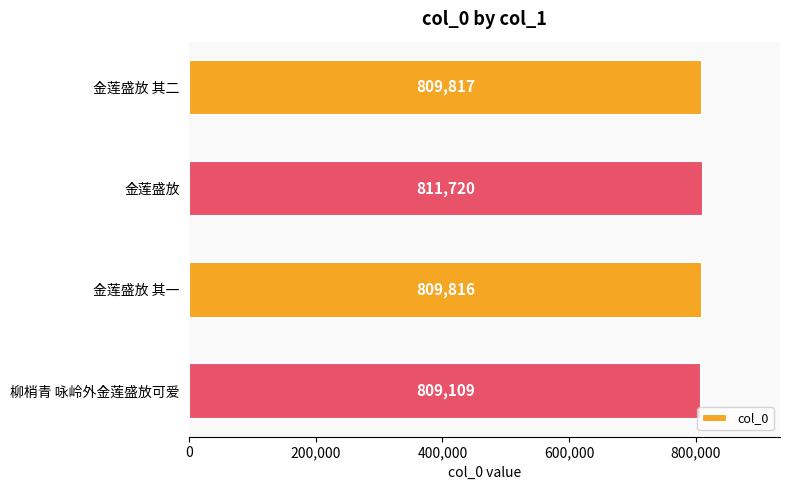

Is it true that the value at 金莲盛放 其一 is 1167264?

False